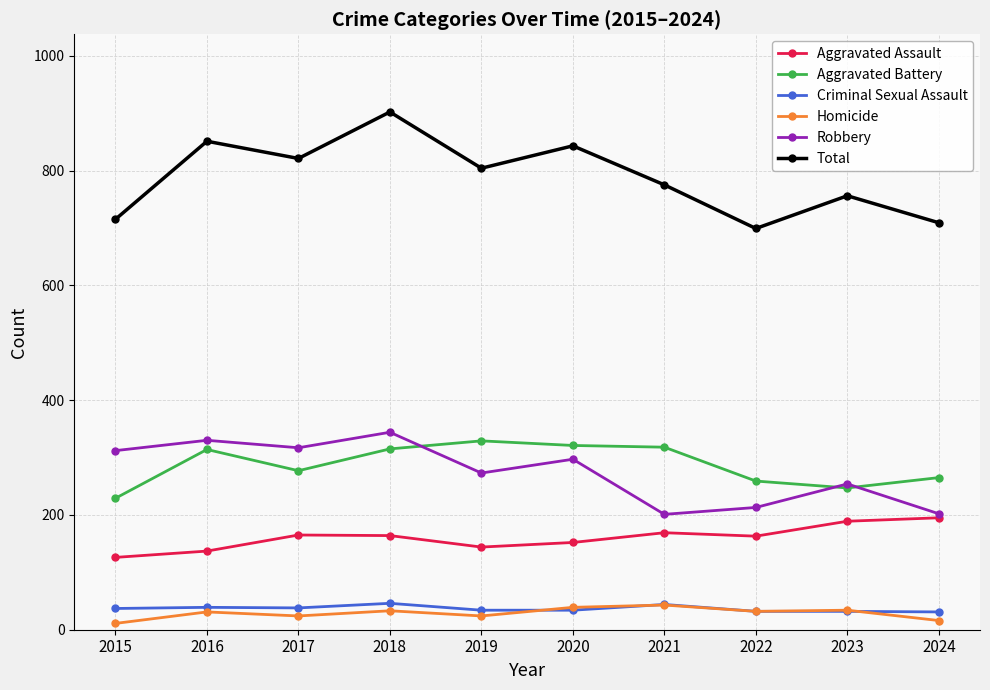

The Aggravated Battery series shows 145 at 2023. True or false?

False